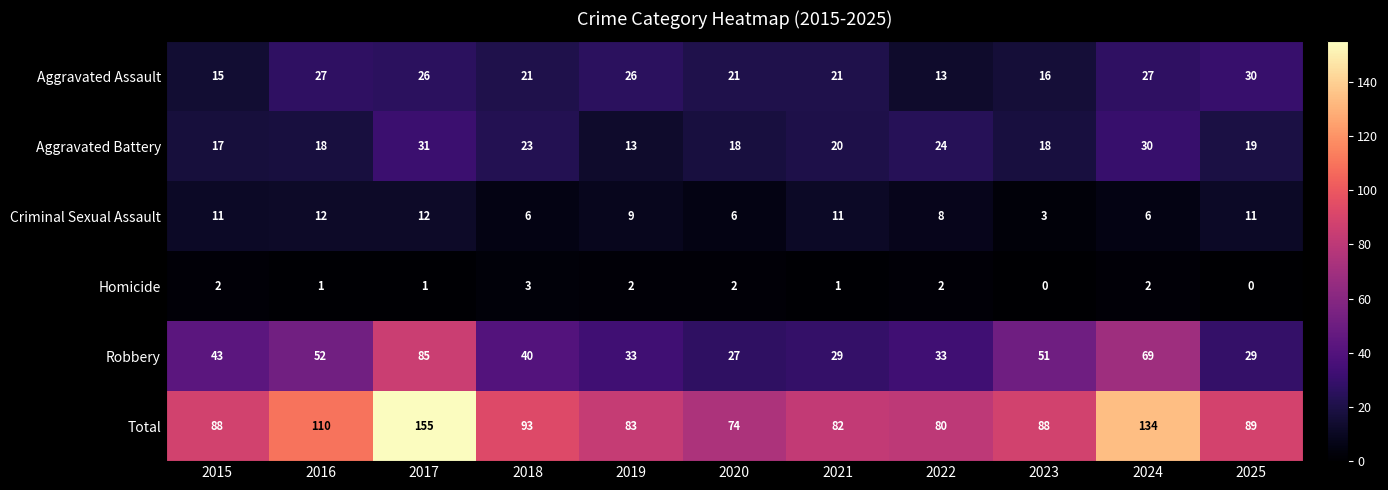

Count the number of data series in this chart.

6